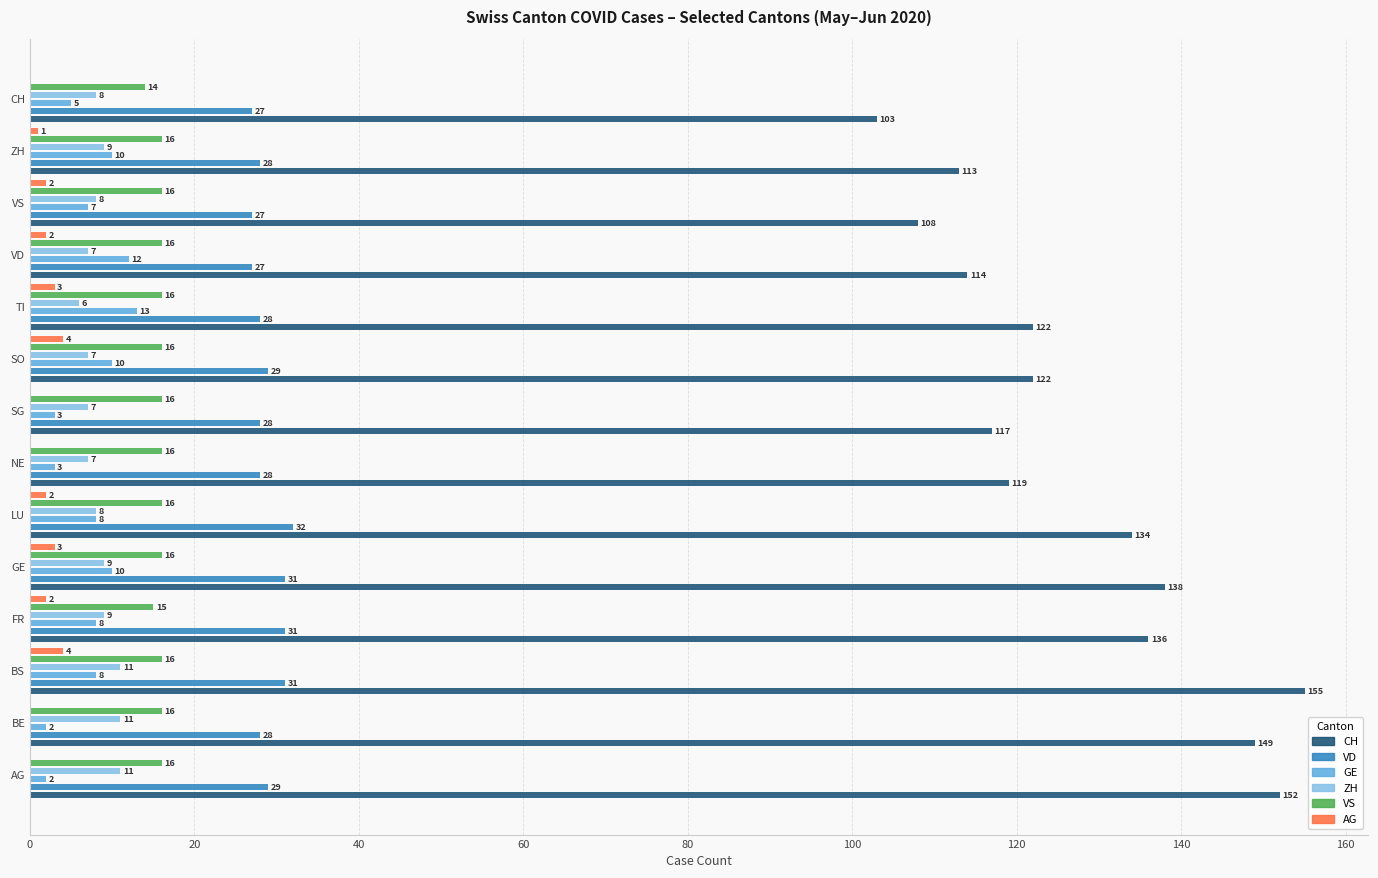

What value does the CH series have at VD, to the nearest 5?

115